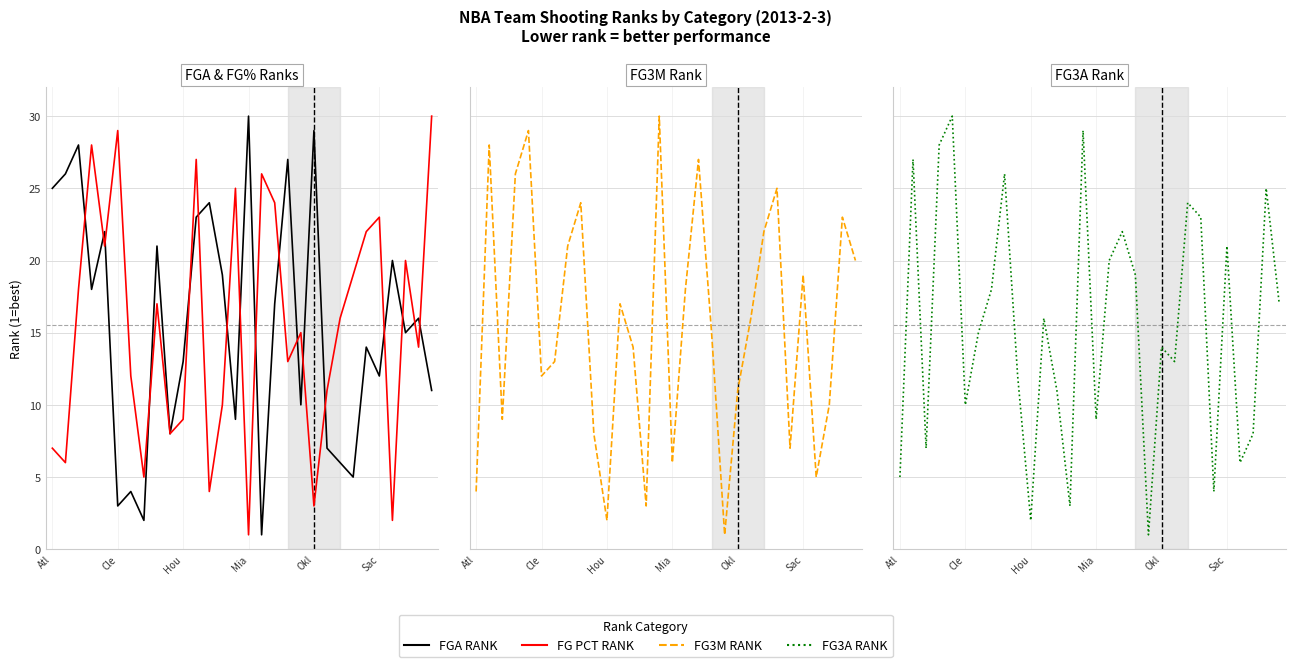

What is the sum of all FG PCT RANK values?

465